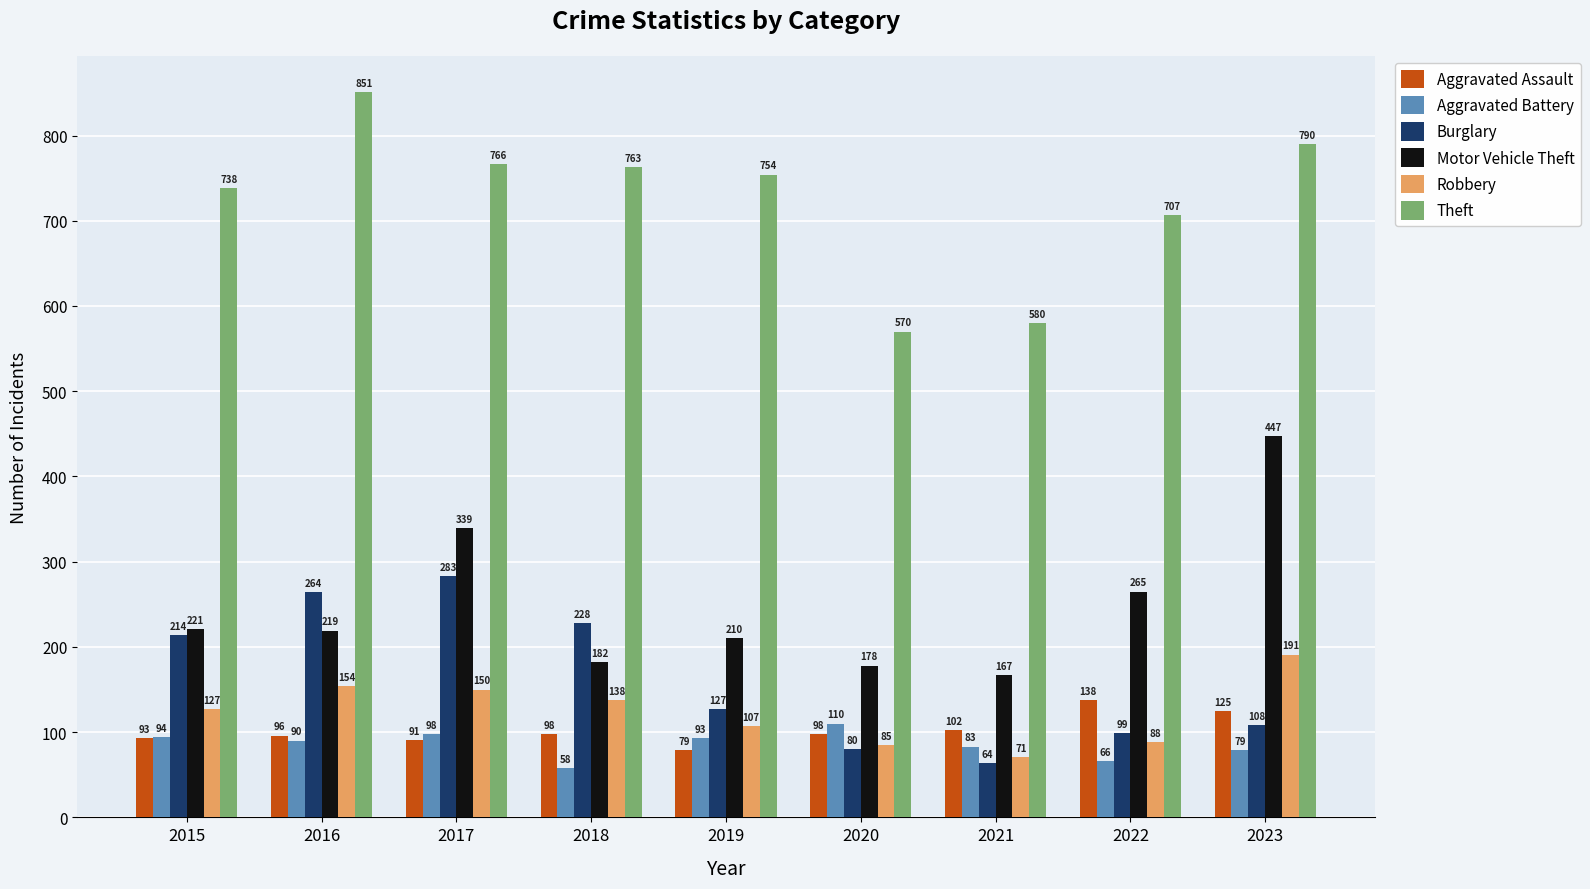

At which category does the chart reach its peak across all series?

2016